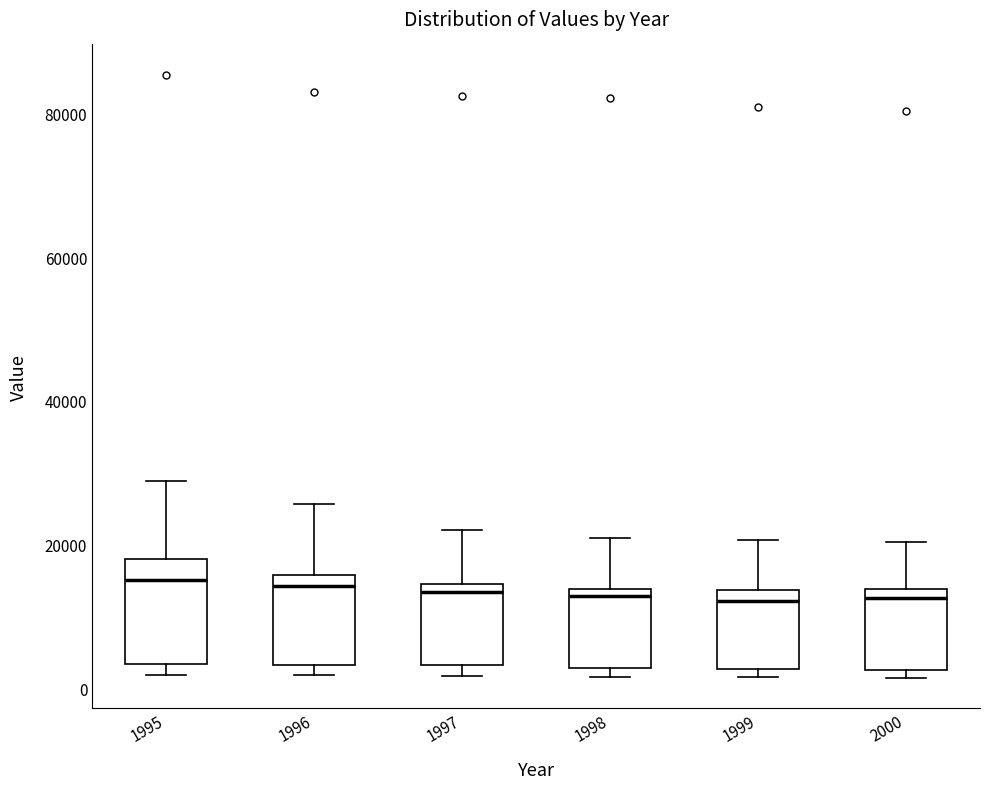

Comparing the boxes themselves (not the whiskers), which one is the tallest?

1995